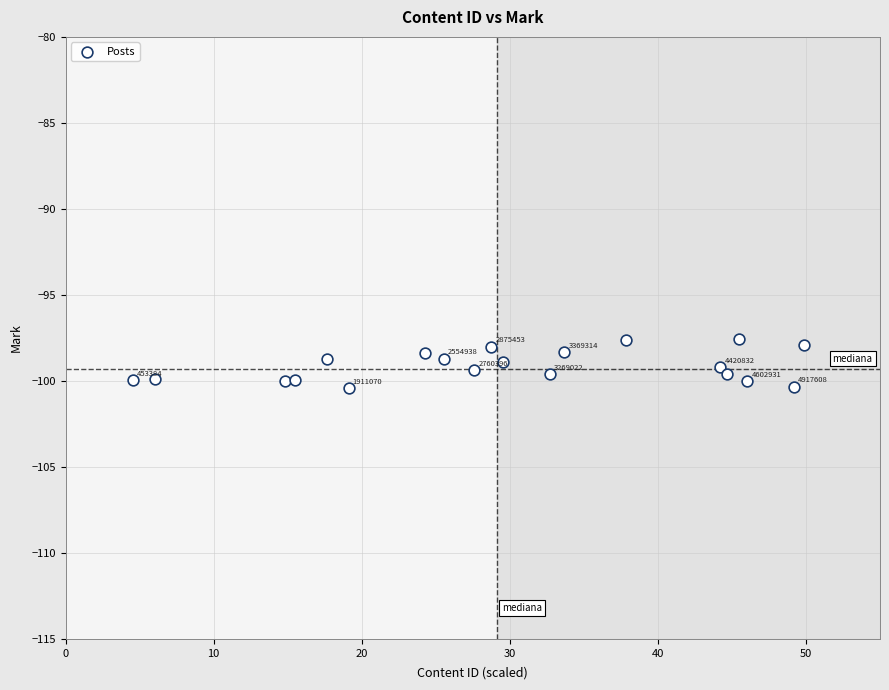

What is the range of Y values (max minus min)?

2.8